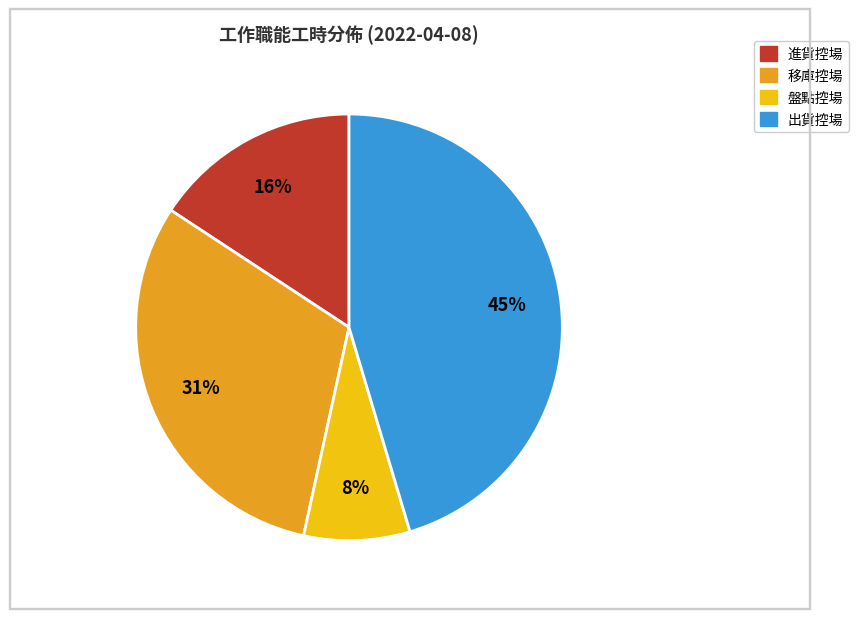

Does any single category account for the majority?

No